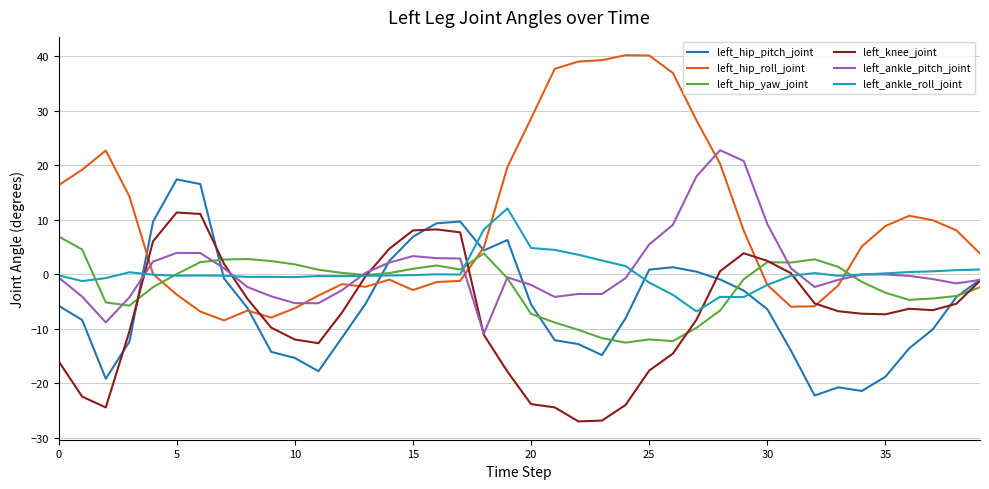

What is the minimum value shown in the chart?

-27.0